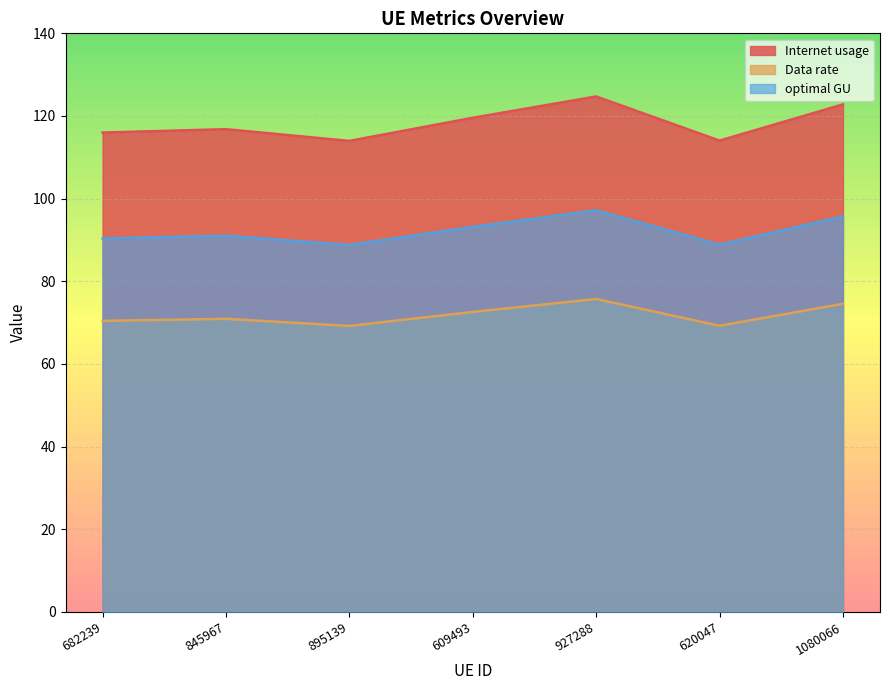

Rank the series by their average value, from lowest to highest.

Data rate, optimal GU, Internet usage